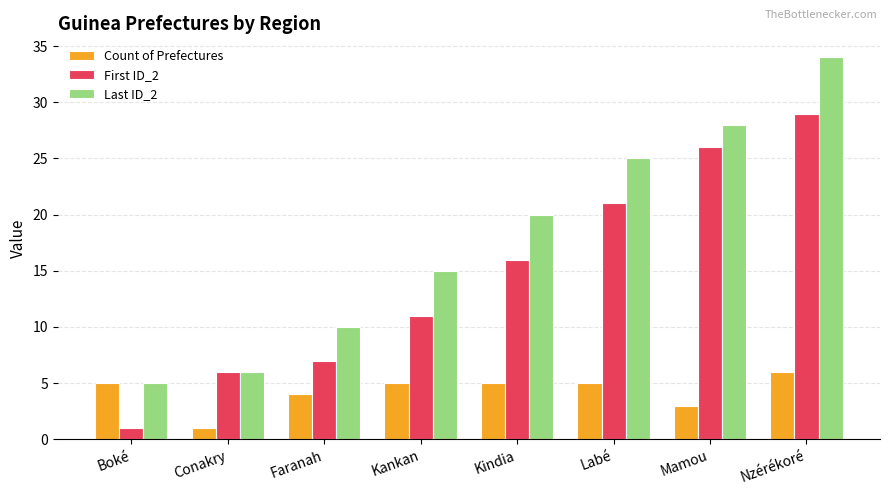

Which series has the widest spread of values?

Last ID_2